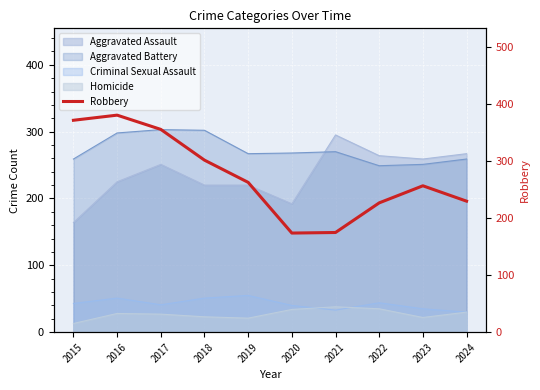

At which category does the data reach its first local valley?

2020